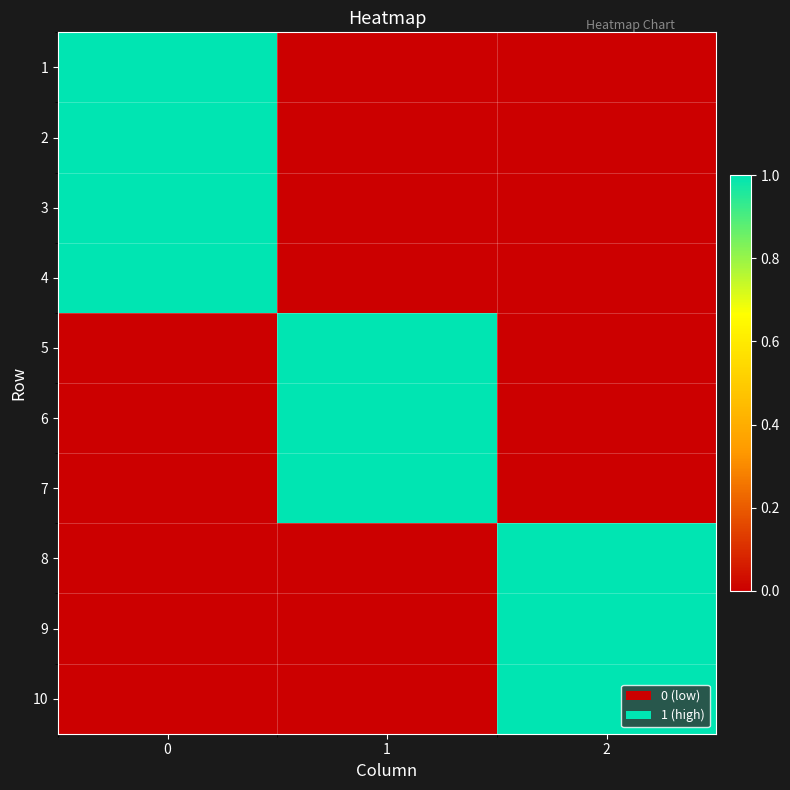

Rank the series by their maximum value, from highest to lowest.

1, 2, 3, 4, 5, 6, 7, 8, 9, 10